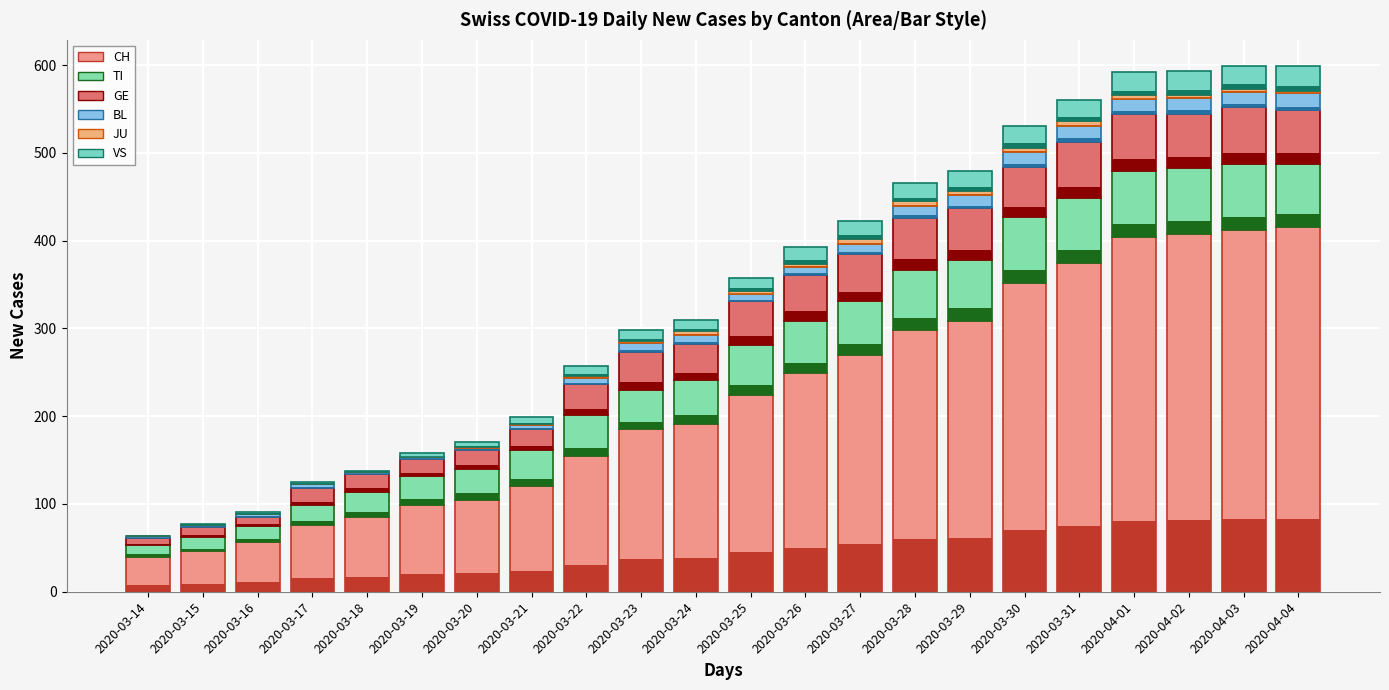

How many bars are there in total?

132